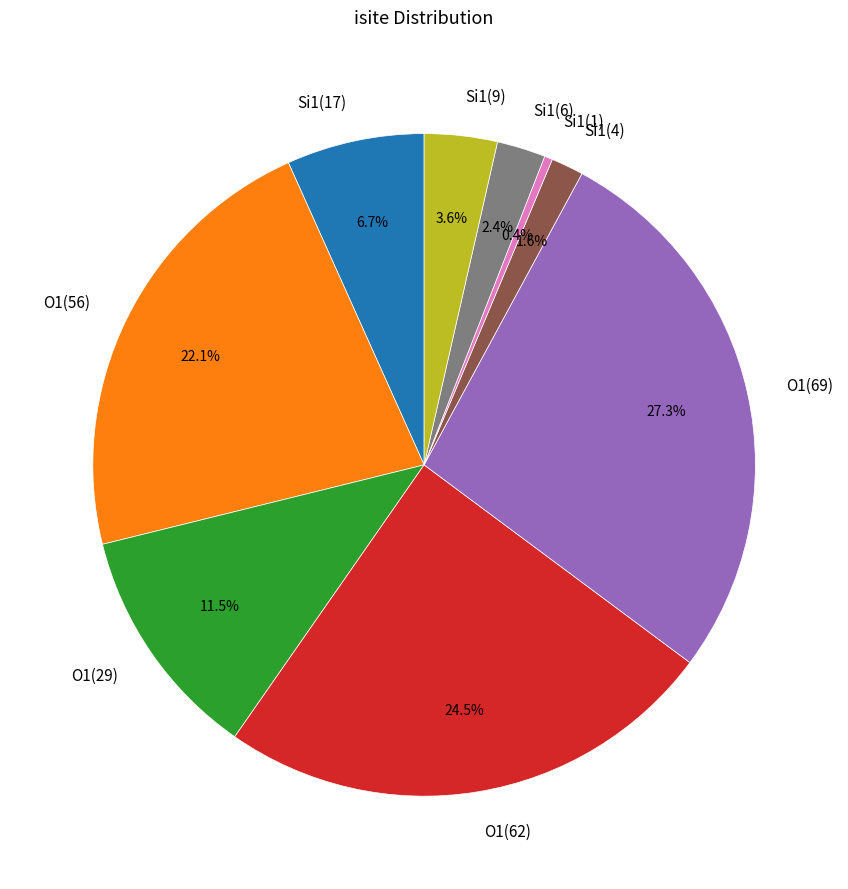

Does O1(56) represent more than half of the total?

No